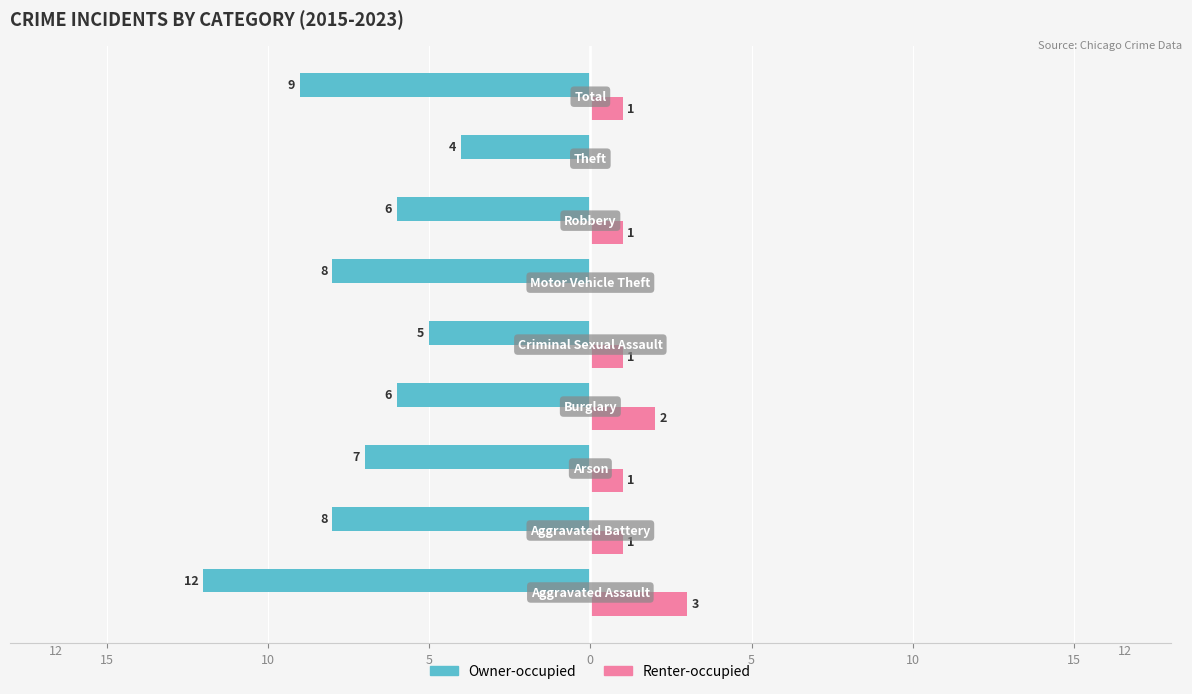

What is the value of the Owner-occupied bar at the 9th from the left?

-12